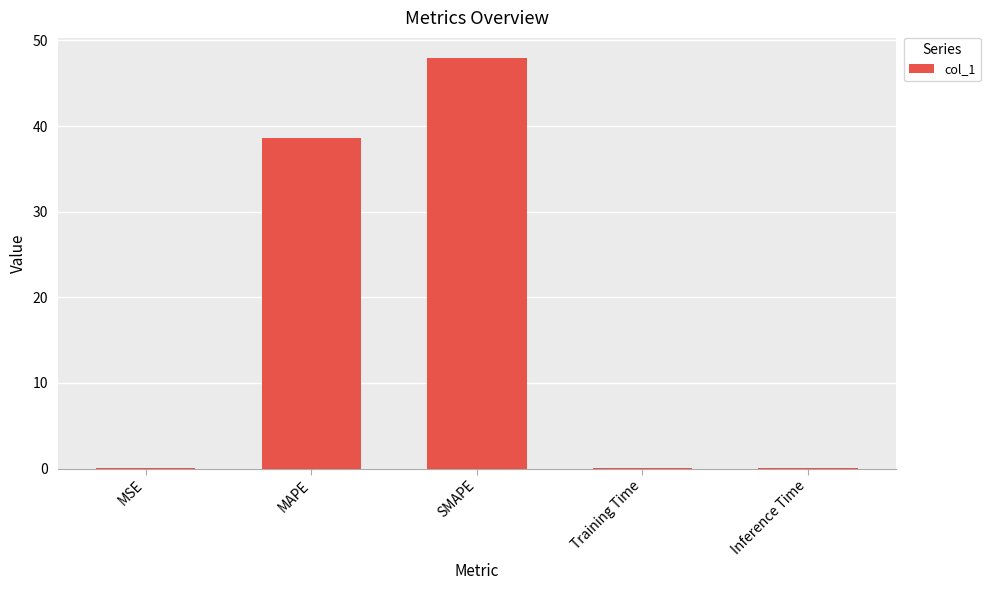

At which label is the value closest to 23?

MAPE